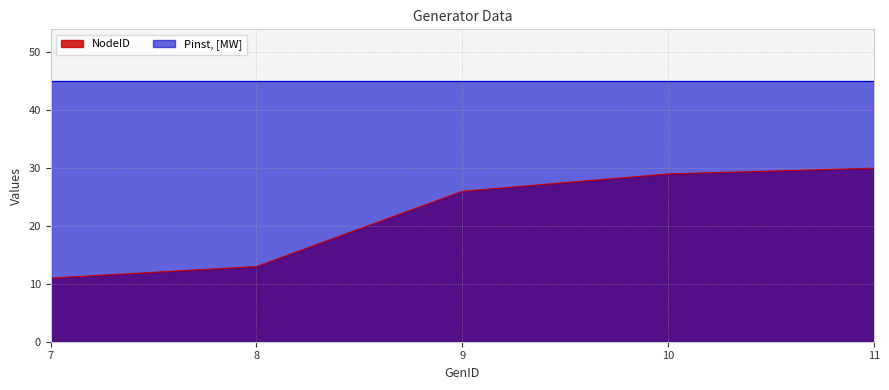

What is the minimum value shown in the chart?

11